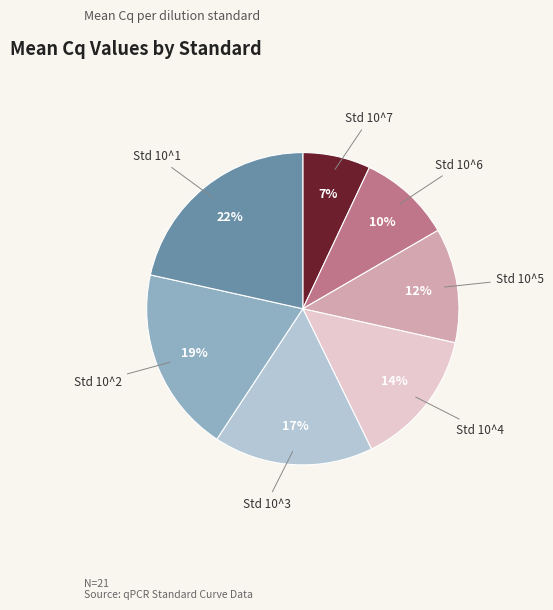

Is there any slice that represents more than half of the pie?

No